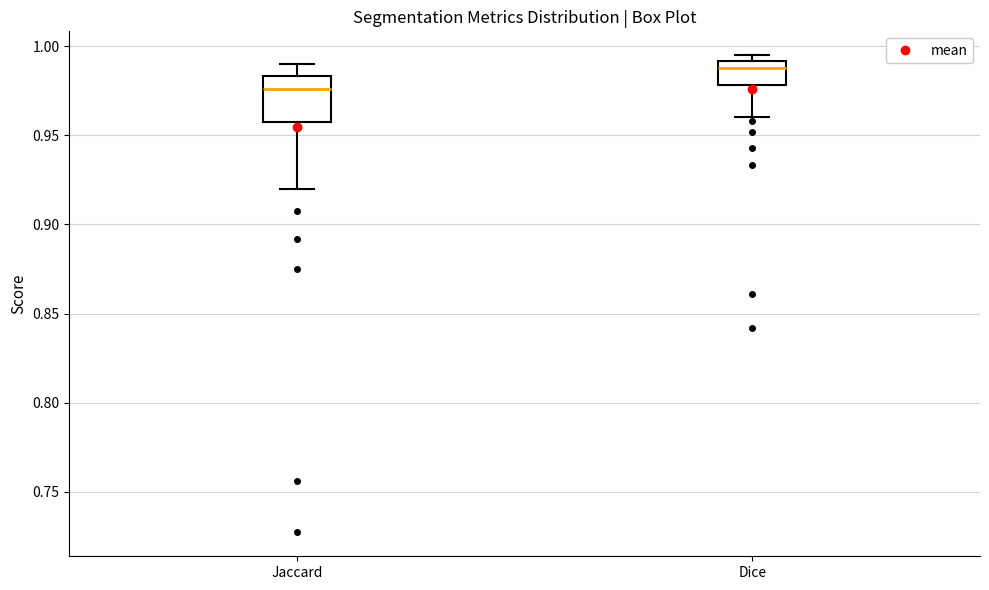

Where is the upper edge of the box for Dice on the y-axis? The values are not printed on the chart, so give them approximately, as read against the axis.

0.990